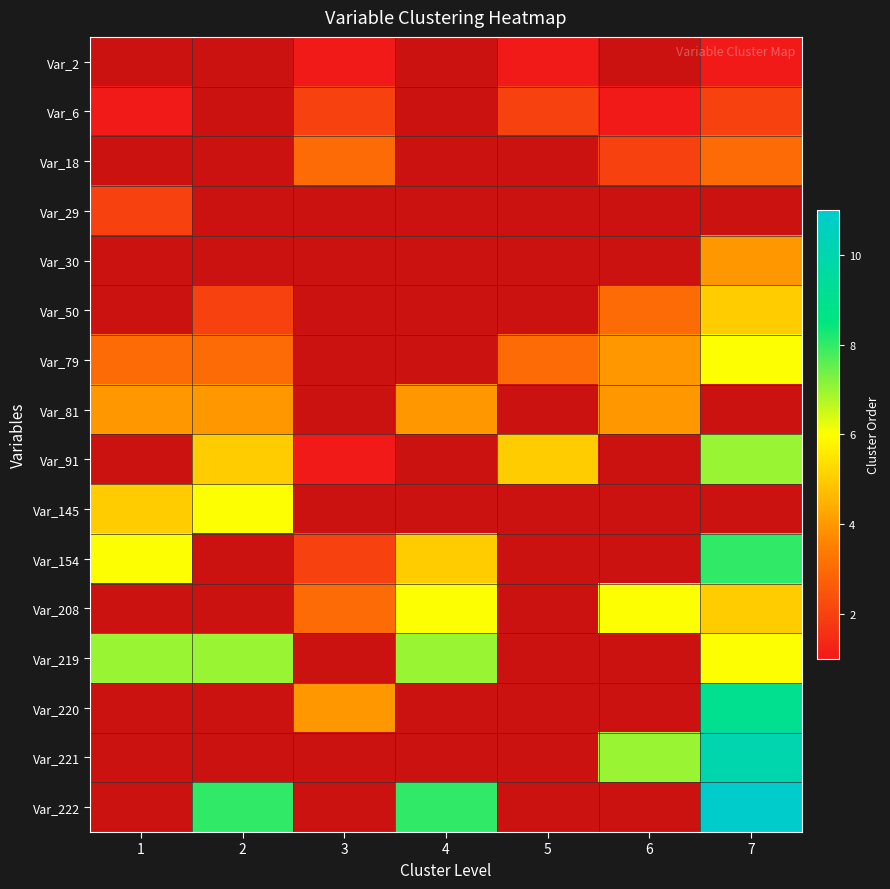

Is it true that Var_50 equals 7.0 at 7?

False